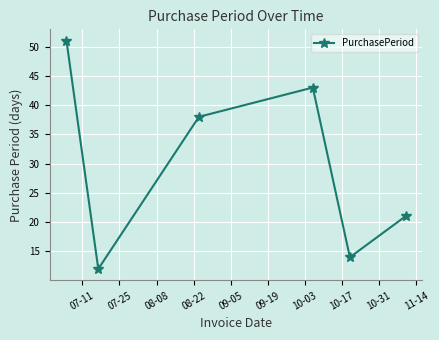

What is the difference between the maximum and minimum values?

39